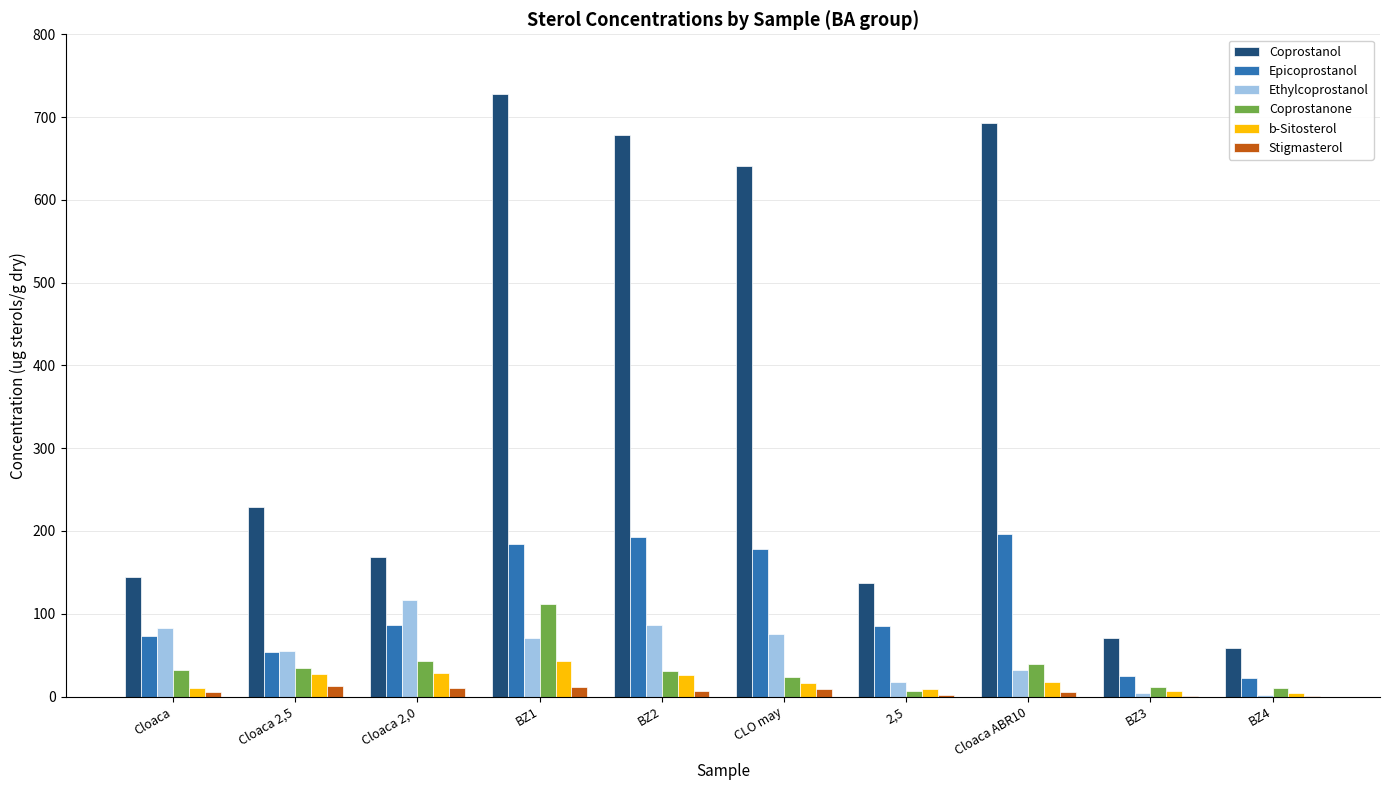

Between BZ1 and BZ2, which series saw the biggest shift?

Coprostanone